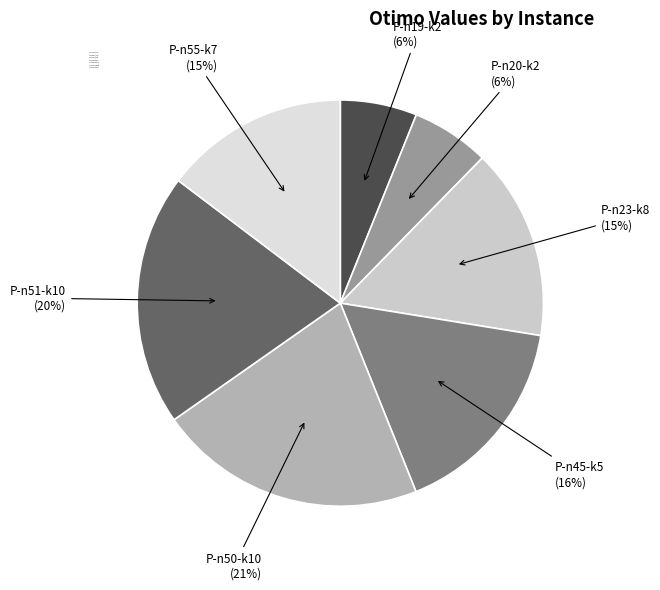

Combined, what portion of the pie is P-n50-k10 and P-n45-k5?

37.7%